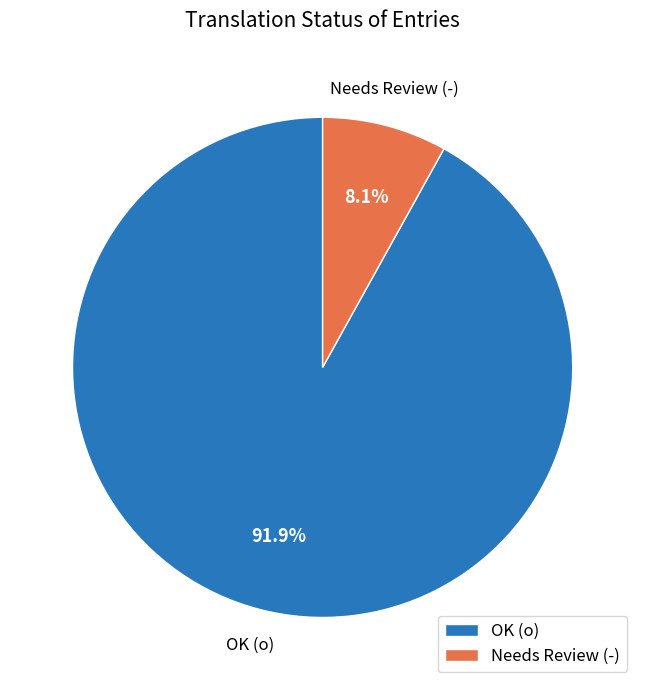

Between Needs Review (-) and OK (o), which is larger?

OK (o)